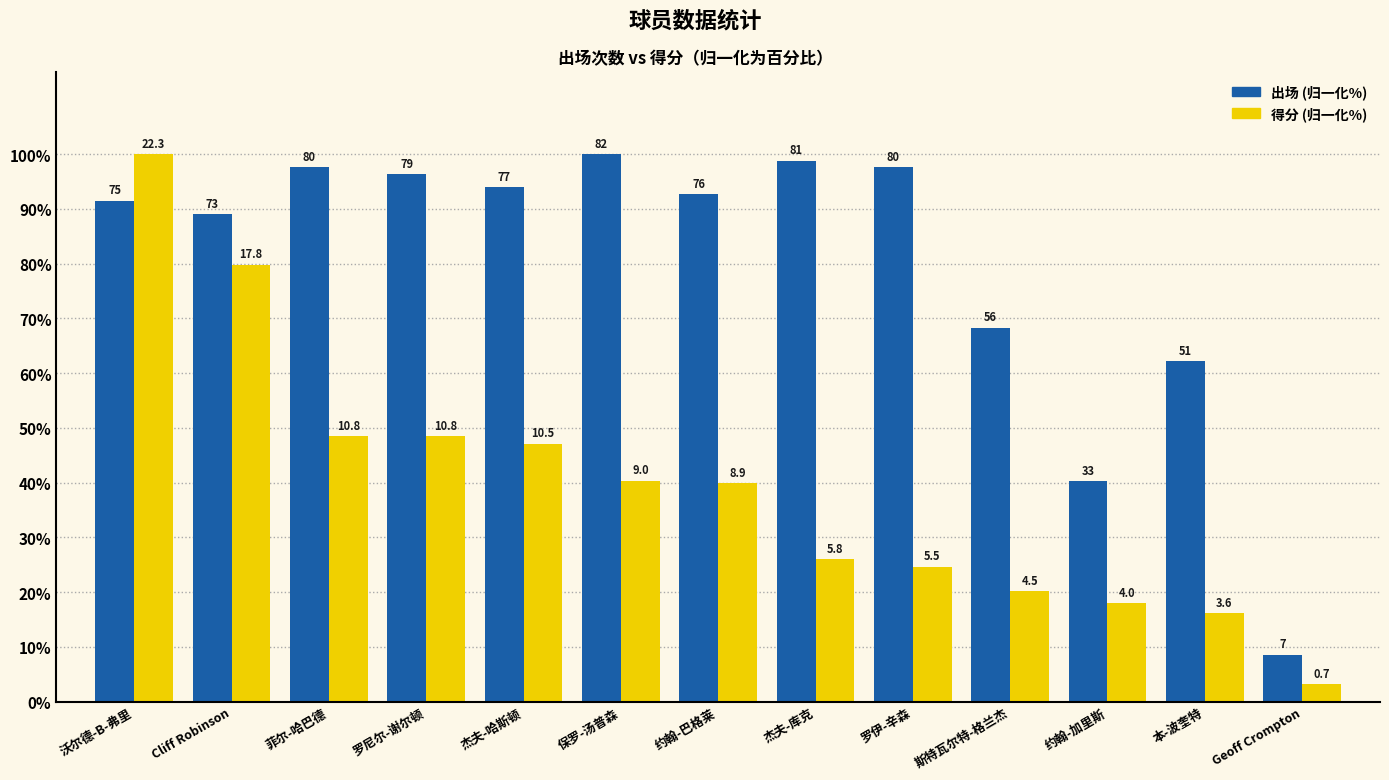

Are the bars horizontal?

No